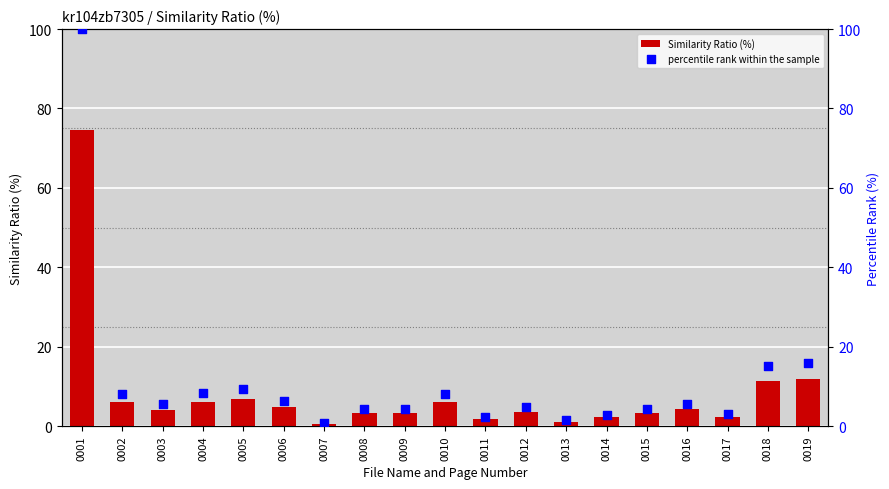

Which series contains the lowest Y value?

Similarity Ratio (%)